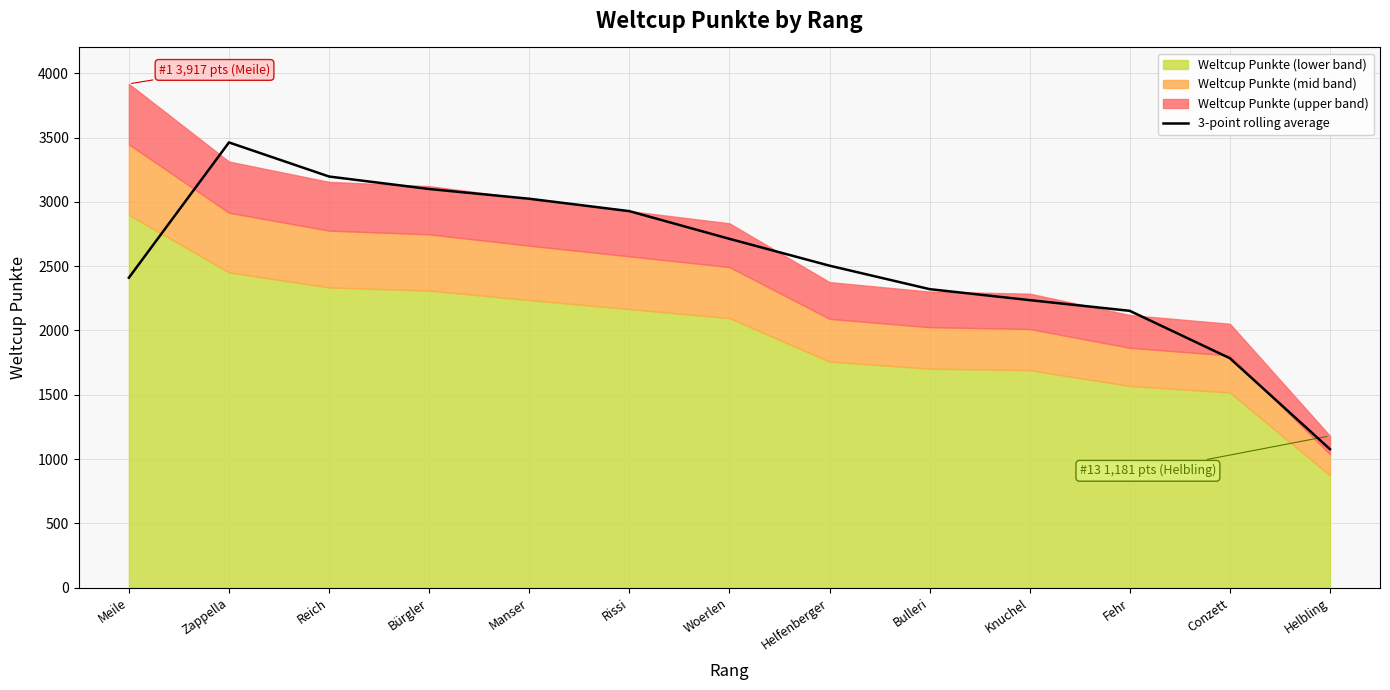

Where does the data first go above 2503?

Zappella